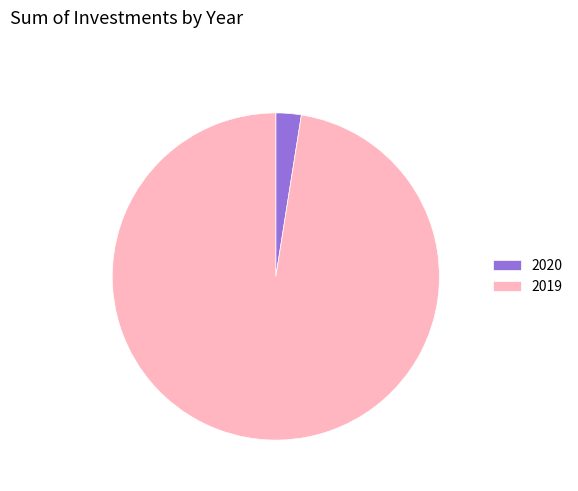

Combined, do 2020 and 2019 account for over 50%?

Yes